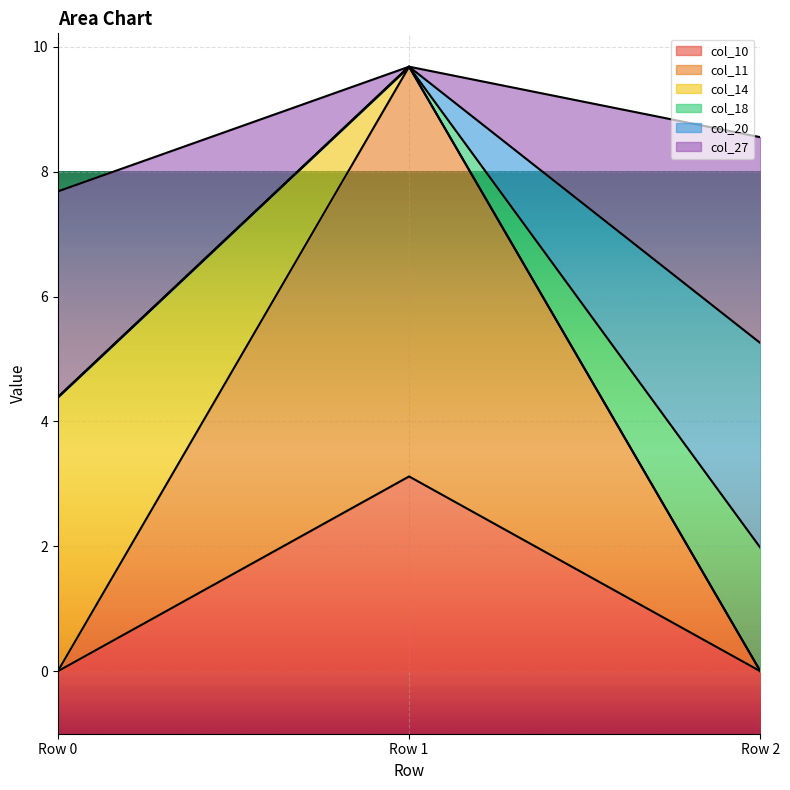

What are all the series names shown in the legend?

col_10, col_11, col_14, col_18, col_20, col_27